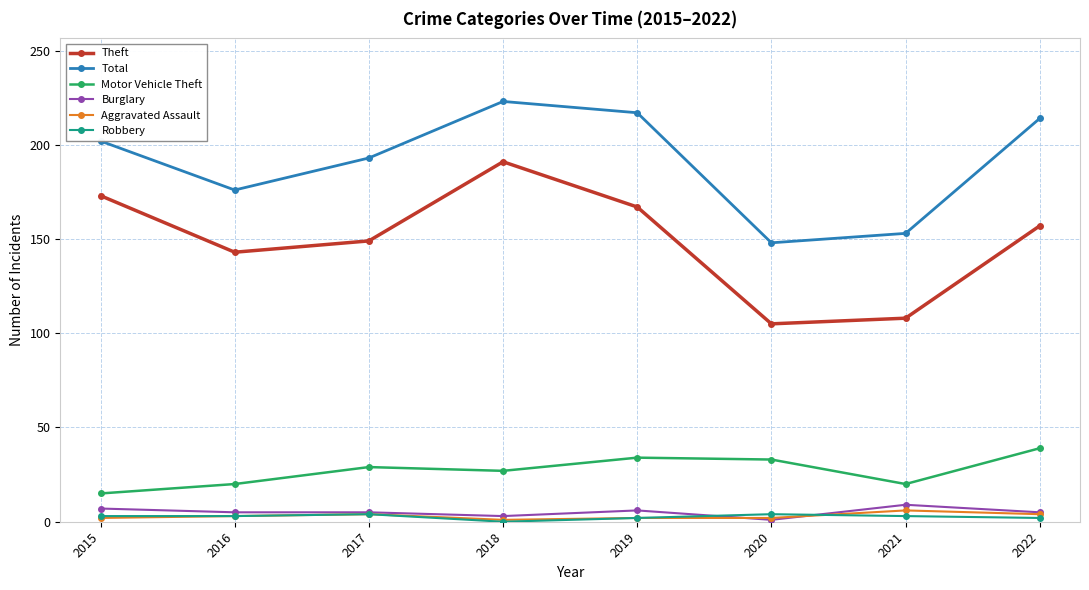

True or false: Theft and Burglary intersect in this chart.

False